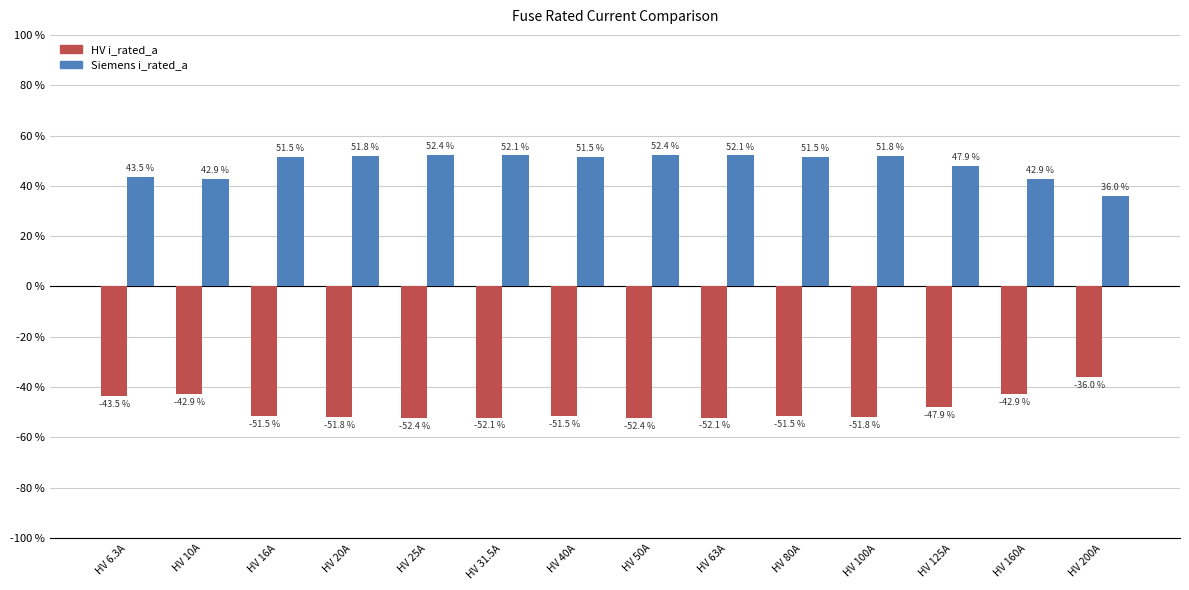

What is the minimum value shown in the chart?

-52.4